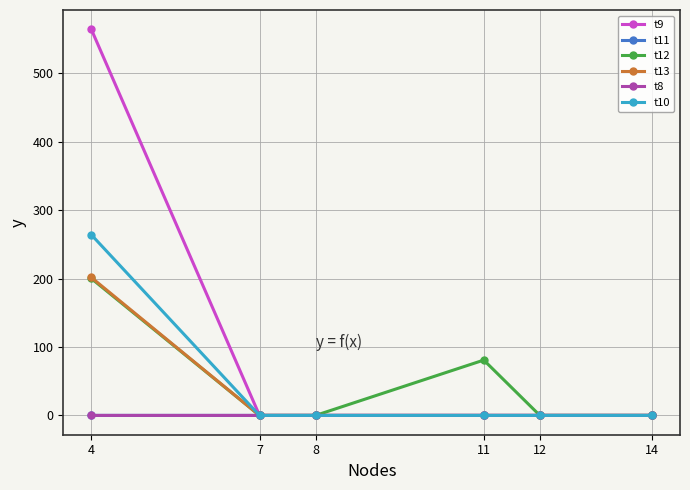

What are all the series names shown in the legend?

t9, t11, t12, t13, t8, t10